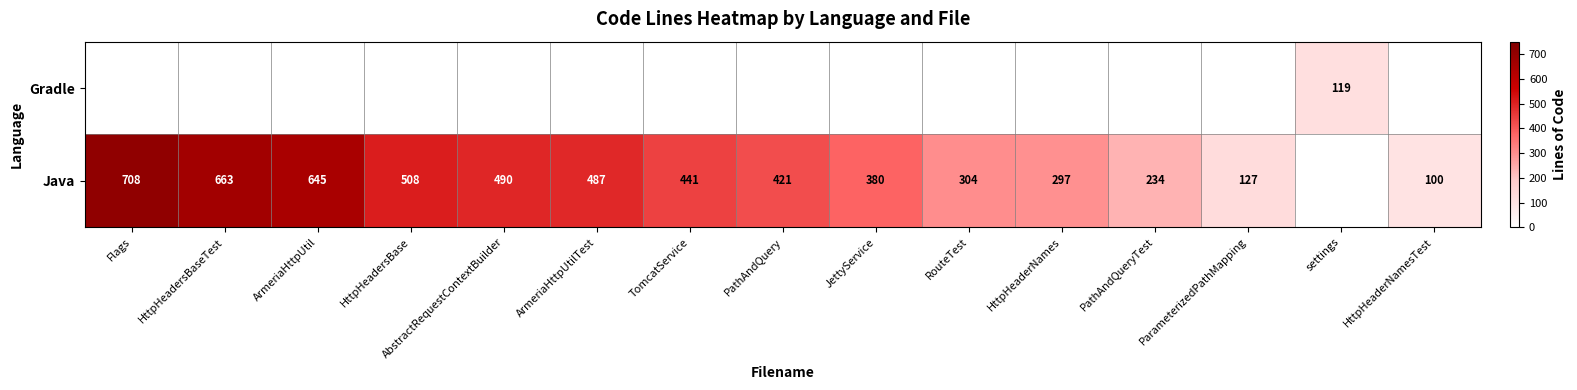

What is the difference between the Java values at RouteTest and HttpHeaderNames?

7